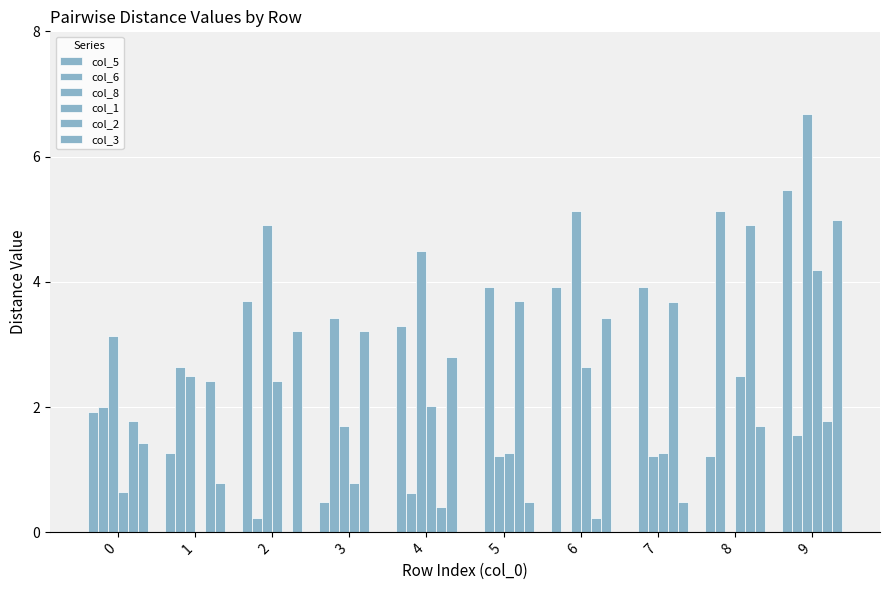

Reading left to right, extract all data points from this chart.

col_5: 1.9	1.3	3.7	0.5	3.3	0.0	3.9	0.0	1.2	5.5
col_6: 2.0	2.6	0.2	3.4	0.6	3.9	0.0	3.9	5.1	1.6
col_8: 3.1	2.5	4.9	1.7	4.5	1.2	5.1	1.2	0.0	6.7
col_1: 0.6	0.0	2.4	0.8	2.0	1.3	2.6	1.3	2.5	4.2
col_2: 1.8	2.4	0.0	3.2	0.4	3.7	0.2	3.7	4.9	1.8
col_3: 1.4	0.8	3.2	0.0	2.8	0.5	3.4	0.5	1.7	5.0